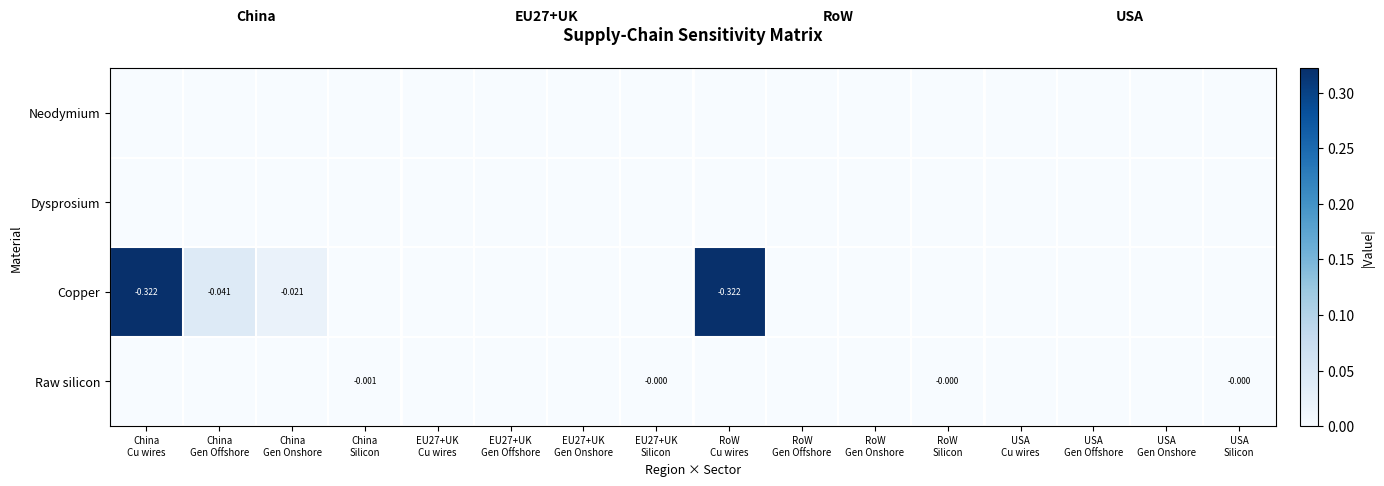

Between China
Cu wires and USA
Cu wires, which is larger?

China
Cu wires